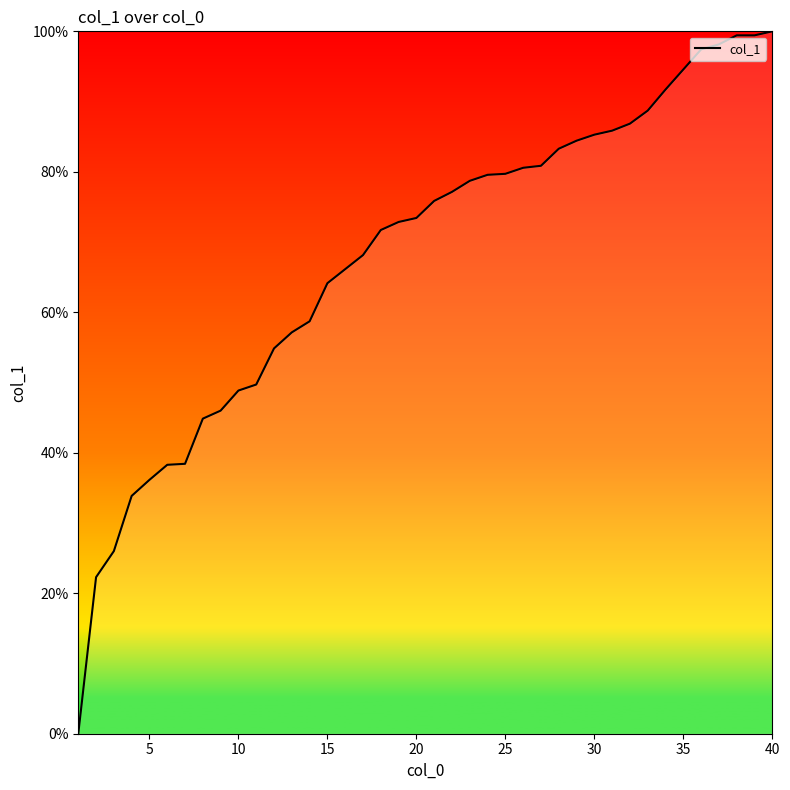

What is the greatest value displayed?

100.0